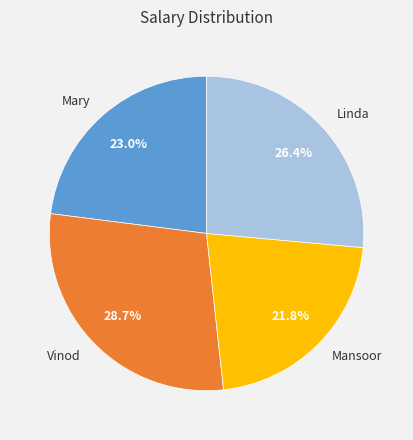

What percentage is NOT represented by Vinod?

71.3%